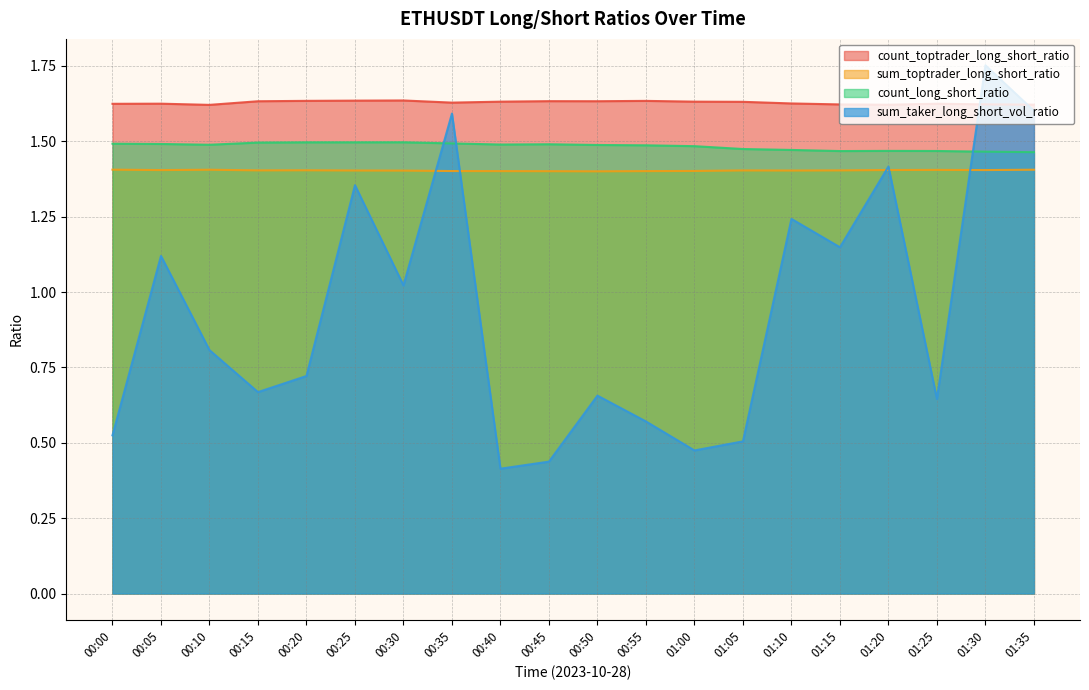

What is the label of the 2nd point from the right?

01:30